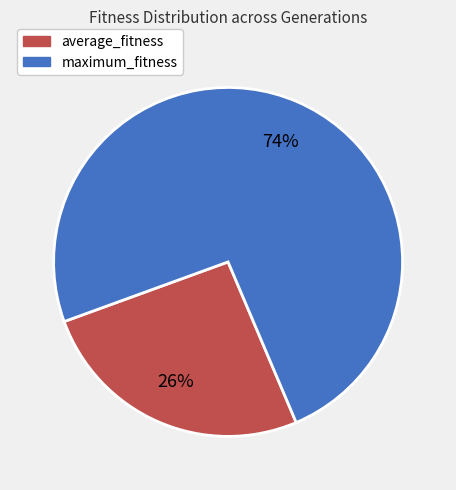

Is it true that average_fitness is 41% of the pie?

False